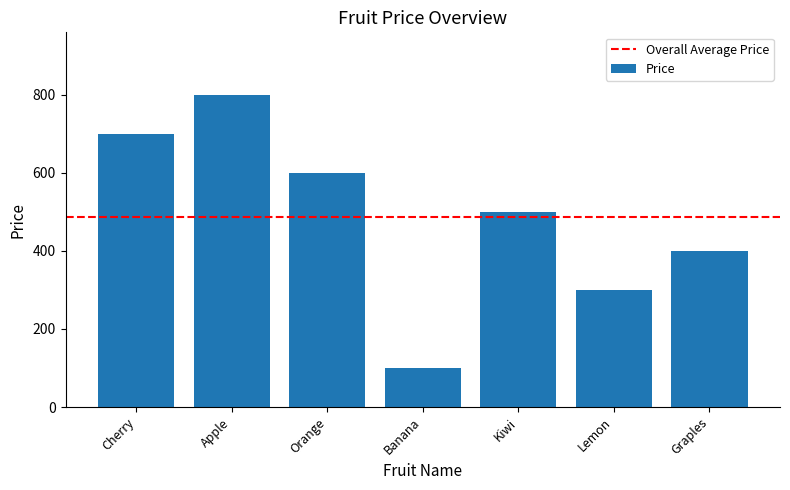

Rank the categories by value from lowest to highest.

Banana, Lemon, Graples, Kiwi, Orange, Cherry, Apple